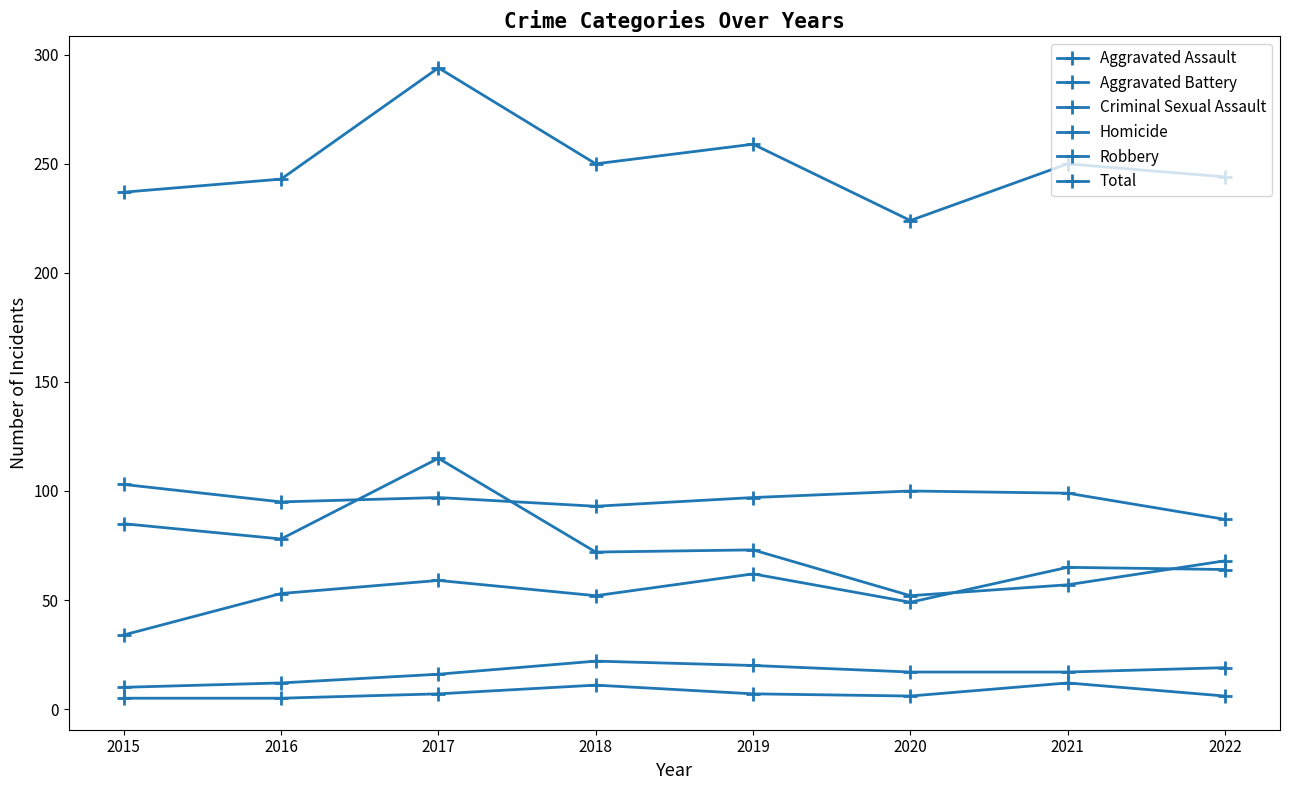

Does the chart have visible grid lines?

No